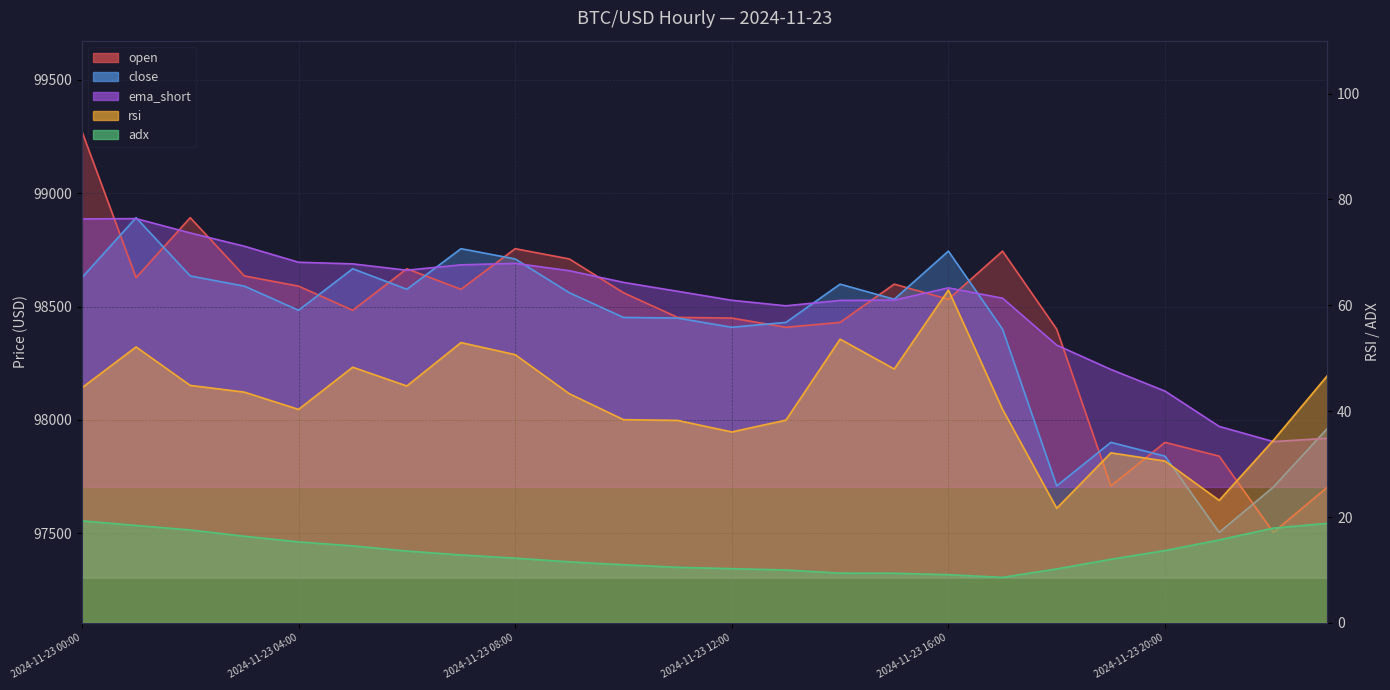

True or false: close and rsi cross at least once.

False